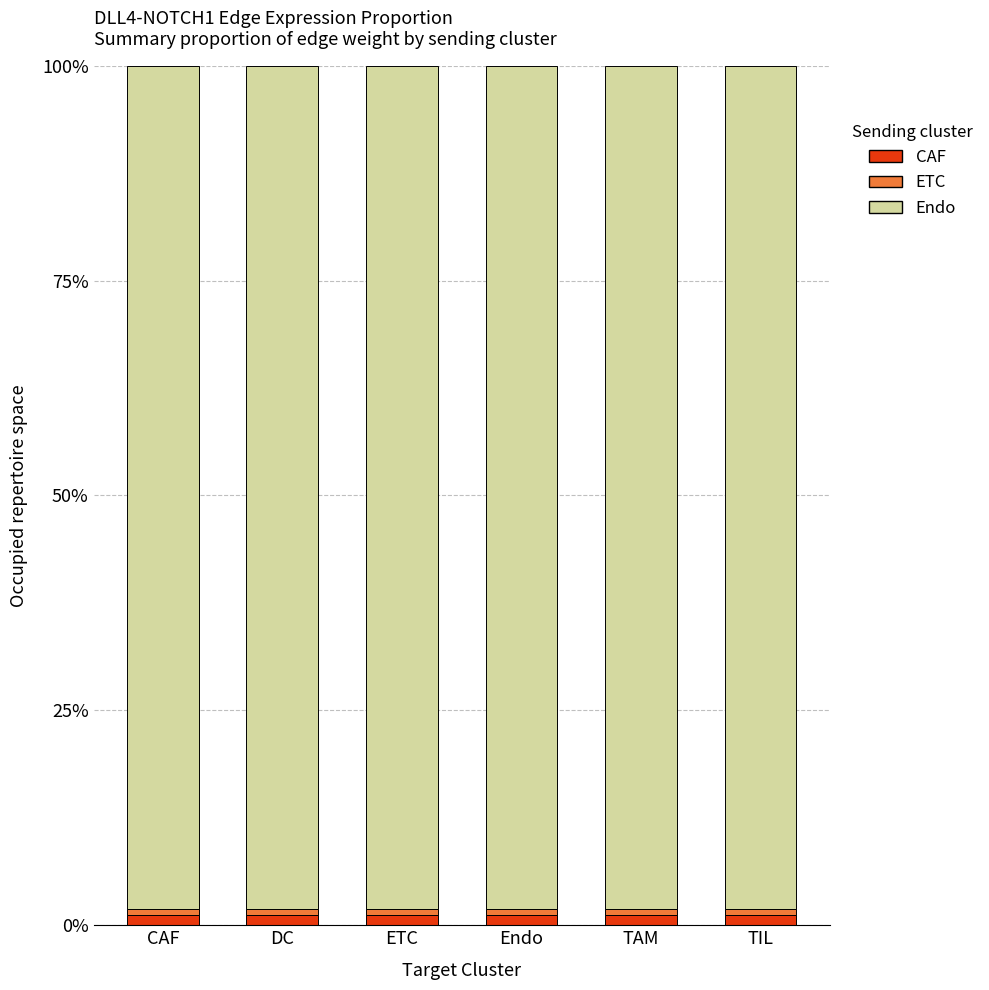

Where is ETC nearest to the value 0?

ETC